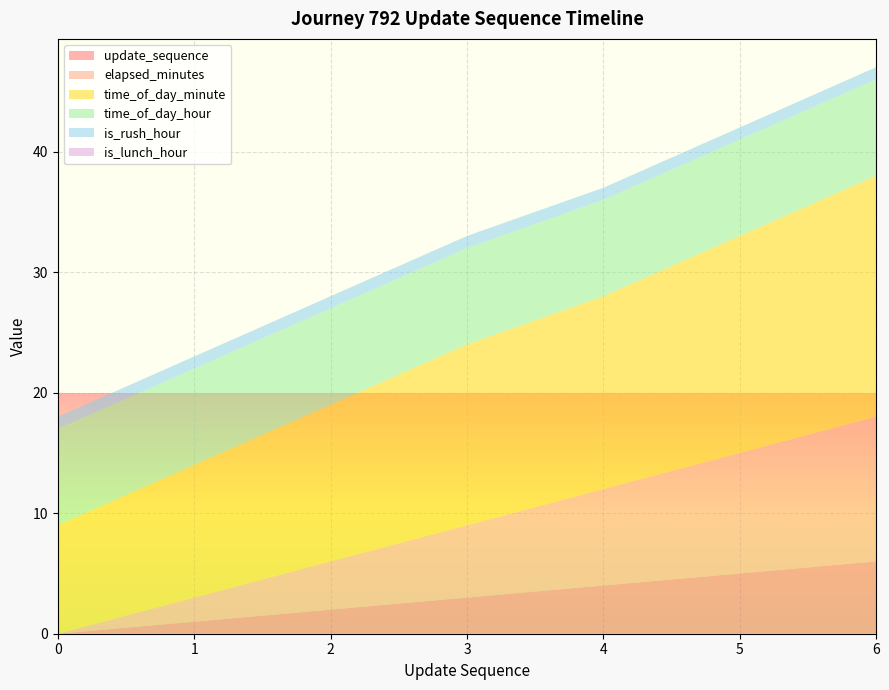

Reading left to right, what are all the values shown in this chart?

update_sequence: 0=0	1=1	2=2	3=3	4=4	5=5	6=6
elapsed_minutes: 0=0	1=2	2=4	3=6	4=8	5=10	6=12
time_of_day_minute: 0=9	1=11	2=13	3=15	4=16	5=18	6=20
time_of_day_hour: 0=8	1=8	2=8	3=8	4=8	5=8	6=8
is_rush_hour: 0=1	1=1	2=1	3=1	4=1	5=1	6=1
is_lunch_hour: 0=0	1=0	2=0	3=0	4=0	5=0	6=0